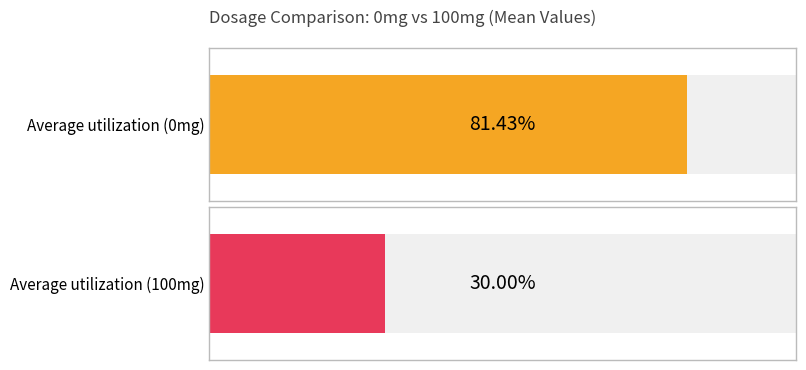

The value of 0mg at 4 is 13. True or false?

False